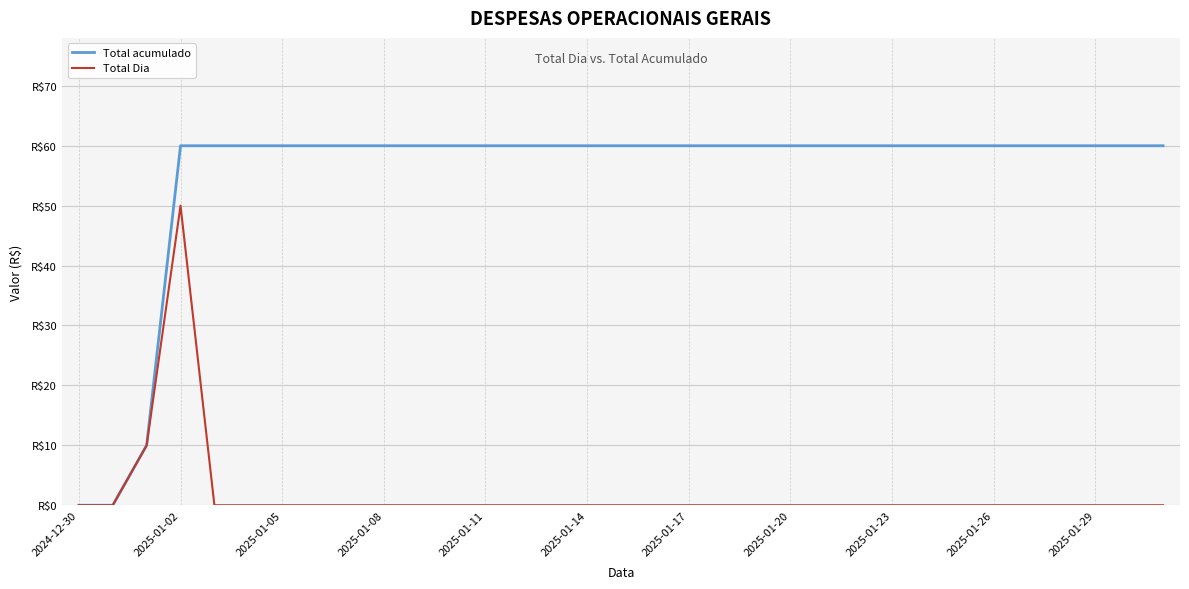

Does the chart display data point markers on the line(s)?

No